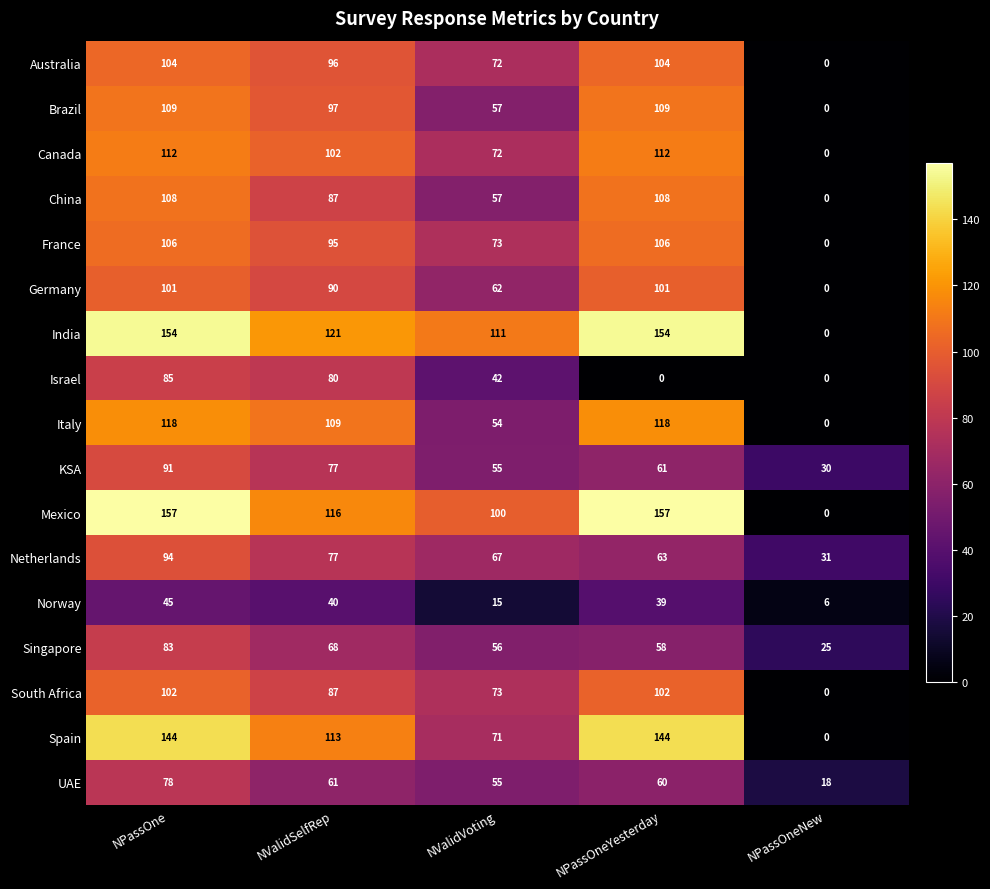

What is the maximum value shown in the chart?

157